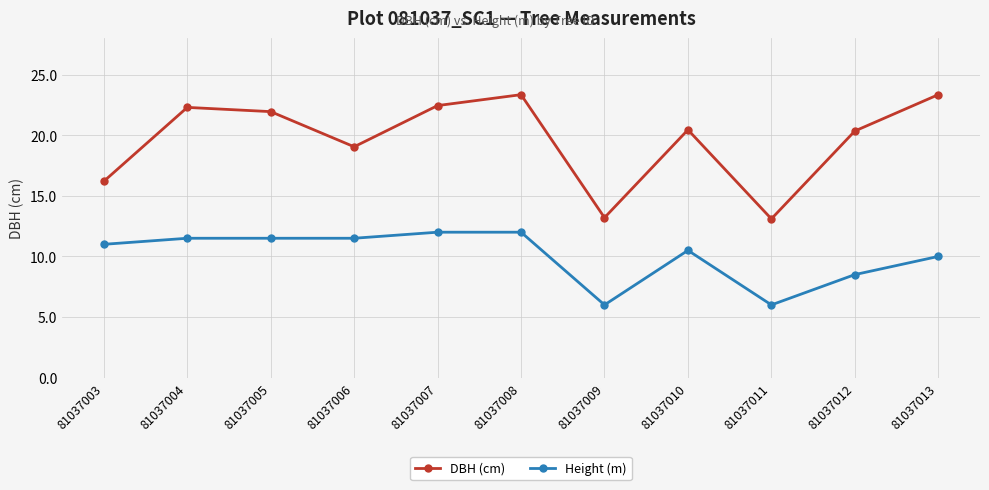

At 81037013, list the series in order from largest to smallest.

DBH (cm), Height (m)